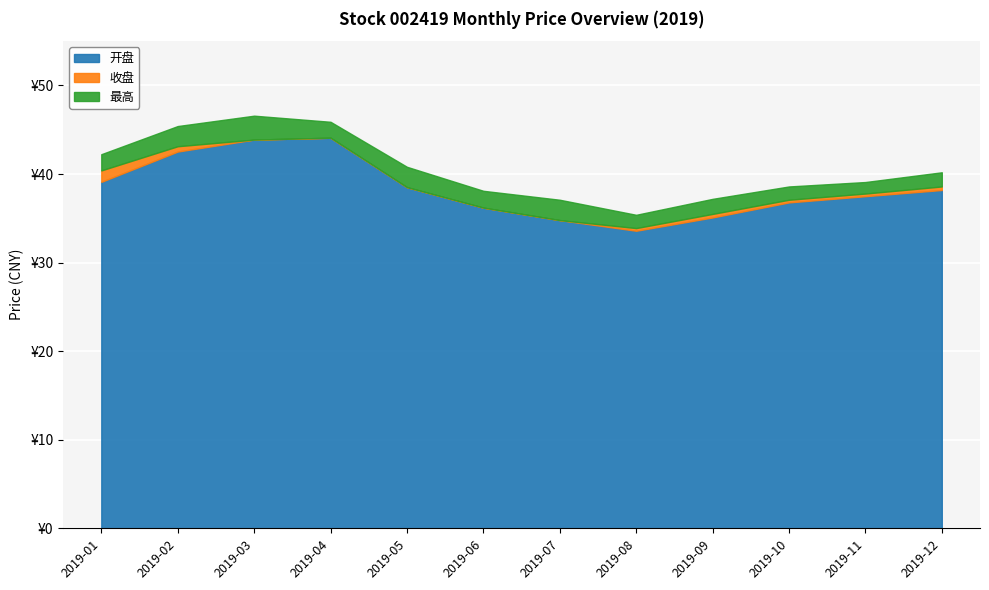

What is the value of the 开盘 point at the 5th from the left?

38.5